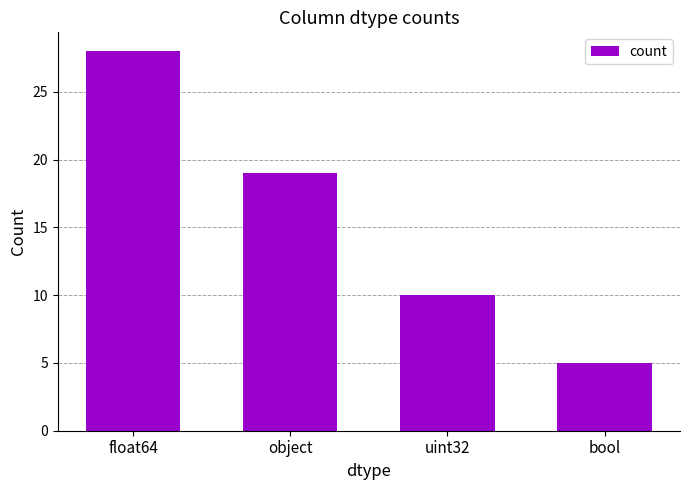

Which has a higher value, bool or object?

object